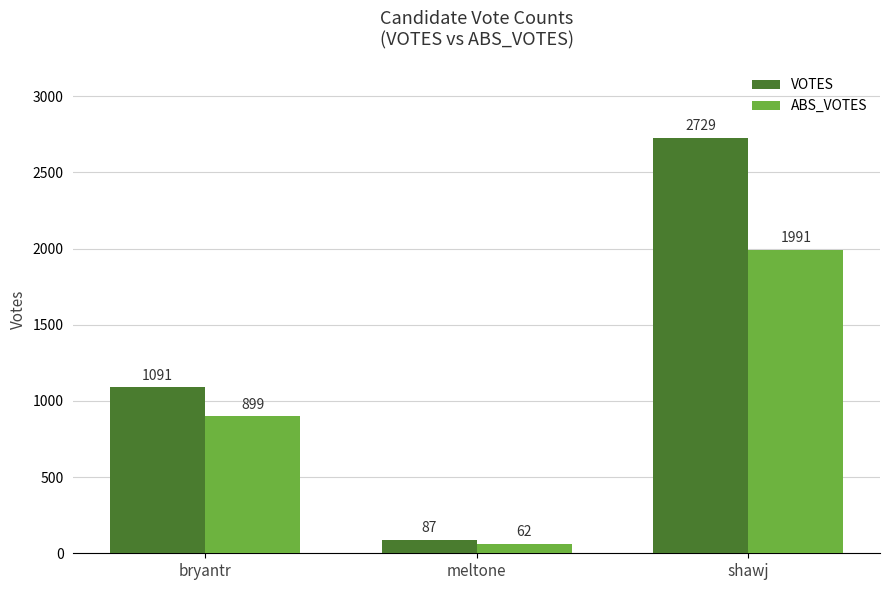

What is the greatest value displayed?

2729